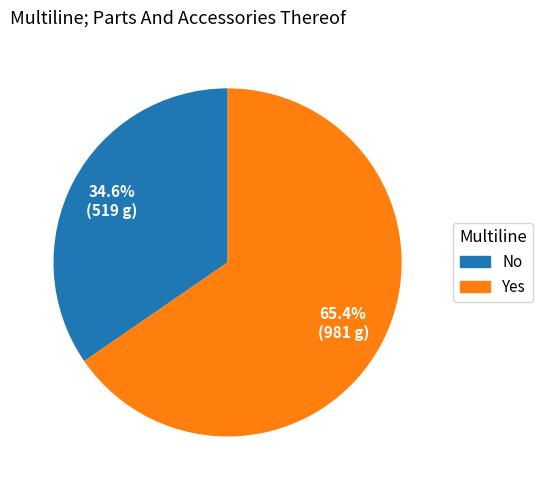

True or false: No accounts for 35% of the total.

True